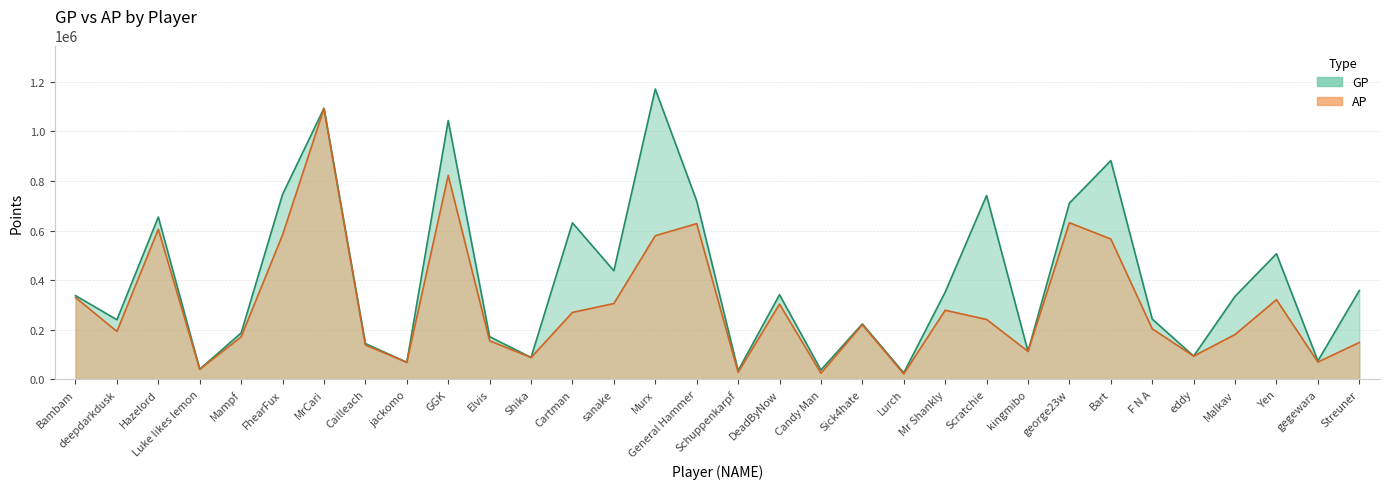

Reading right to left, transcribe all the data shown in this chart.

GP: Streuner=358097	gegewara=74460	Yen=506466	Malkav=334847	eddy=93797	F N A=242913	Bart=882168	george23w=710633	kingmibo=112835	Scratchie=741396	Mr Shankly=351659	Lurch=26147	Sick4hate=223348	Candy Man=37777	DeadByNow=341255	Schuppenkarpf=35318	General Hammer=719575	Murx=1170823	sanake=437878	Cartman=631225	Shika=88144	Elvis=171848	GGK=1043768	jackomo=68800	Cailleach=144074	MrCari=1093244	FhearFux=746060	Mampf=186885	Luke likes lemon=40837	Hazelord=654689	deepdarkdusk=240346	Bambam=337690
AP: Streuner=148557	gegewara=69730	Yen=321245	Malkav=180688	eddy=93797	F N A=203670	Bart=566039	george23w=631628	kingmibo=112835	Scratchie=241539	Mr Shankly=278599	Lurch=21853	Sick4hate=220268	Candy Man=24765	DeadByNow=303497	Schuppenkarpf=28472	General Hammer=627881	Murx=579285	sanake=305610	Cartman=269927	Shika=87756	Elvis=155661	GGK=822152	jackomo=68800	Cailleach=138195	MrCari=1092129	FhearFux=582571	Mampf=171209	Luke likes lemon=40311	Hazelord=605211	deepdarkdusk=193122	Bambam=330122